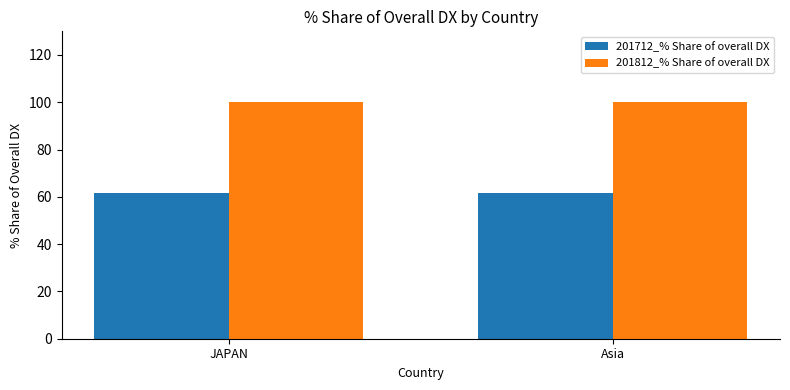

List the series in order of their overall mean, lowest first.

201712_% Share of overall DX, 201812_% Share of overall DX